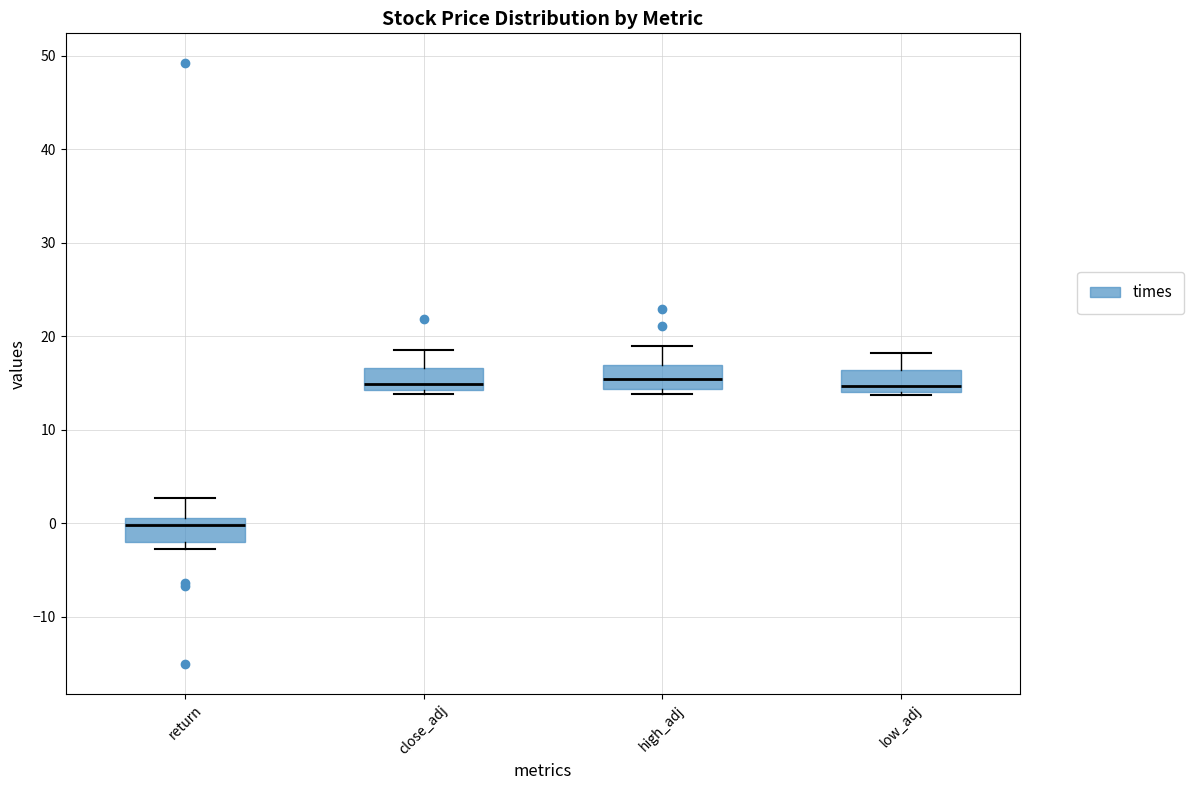

Where does the upper whisker of the box for low_adj end on the y-axis? The values are not printed on the chart, so give them approximately, as read against the axis.

18